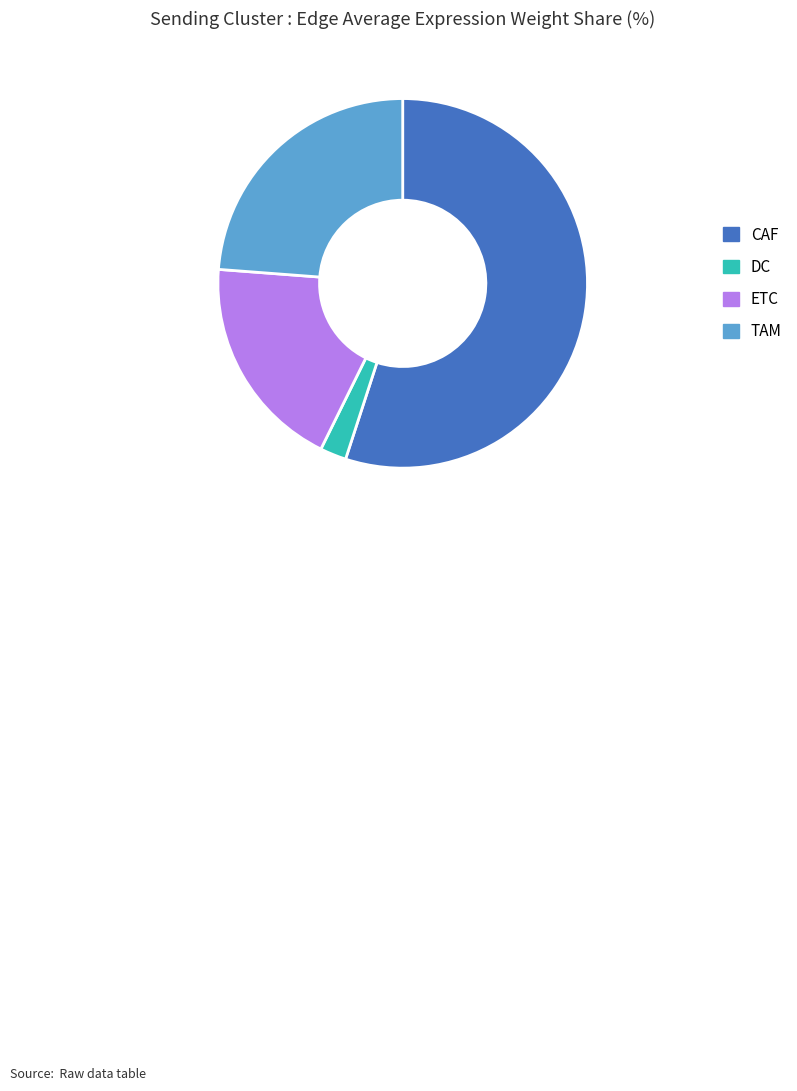

Is there any slice that represents more than half of the pie?

Yes